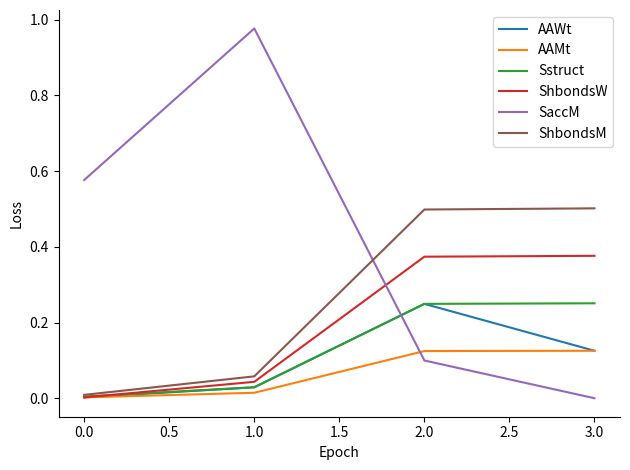

Which series has the largest total across all categories?

SaccM